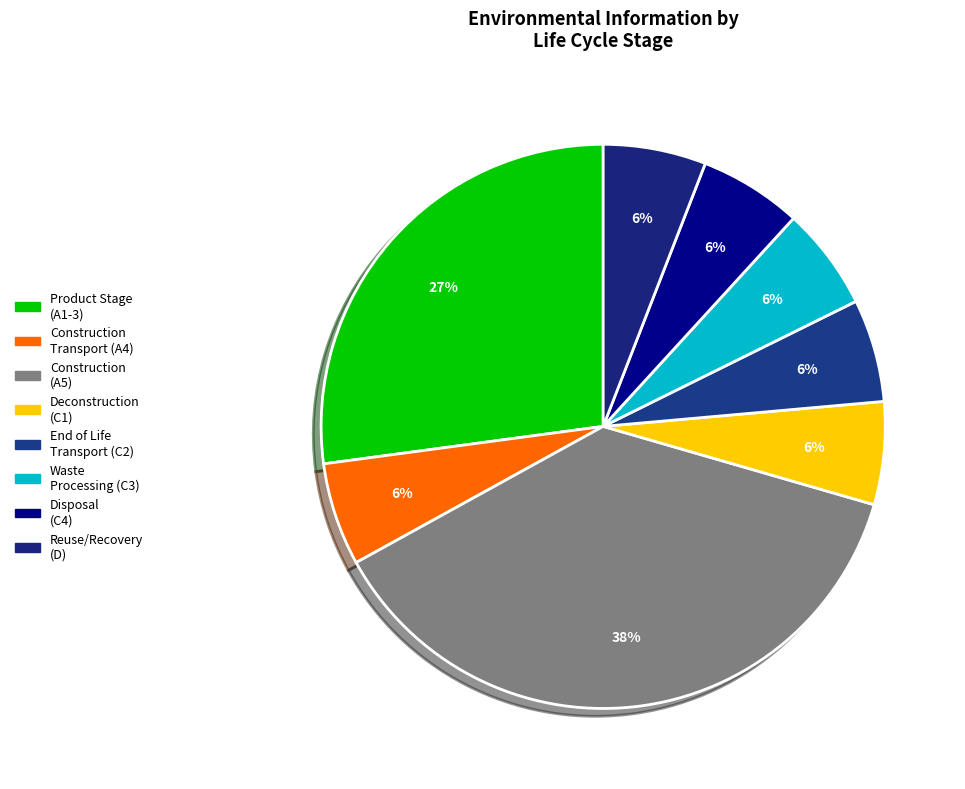

How many segments does this pie chart have?

8